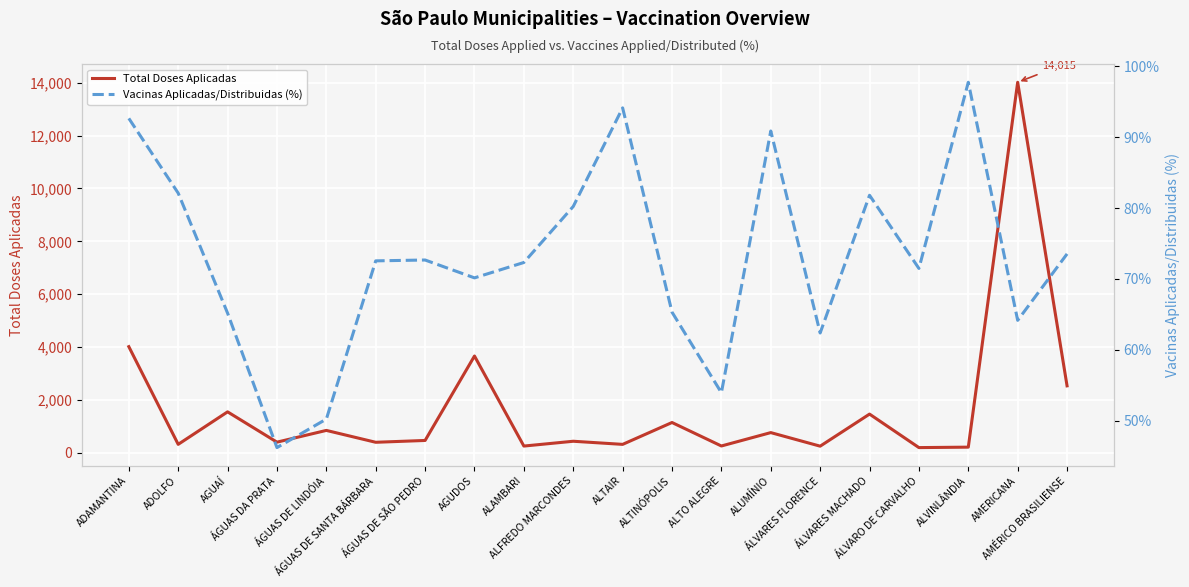

True or false: Vacinas Aplicadas/Distribuidas (%) and Total Doses Aplicadas cross at least once.

False